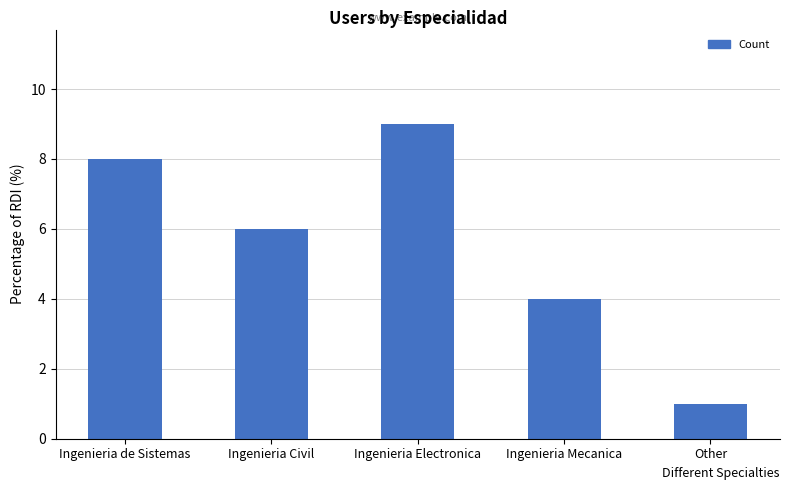

Is it true that the value at Other is 1?

True